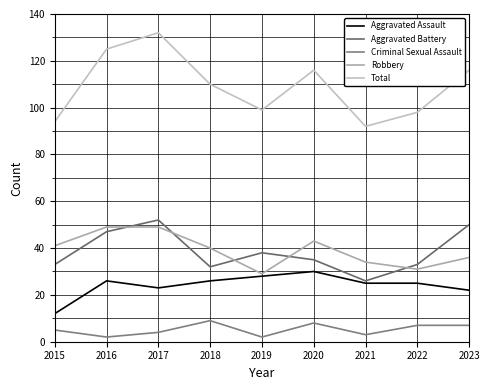

In Aggravated Assault, how many points are lower than both neighbors (excluding endpoints)?

1